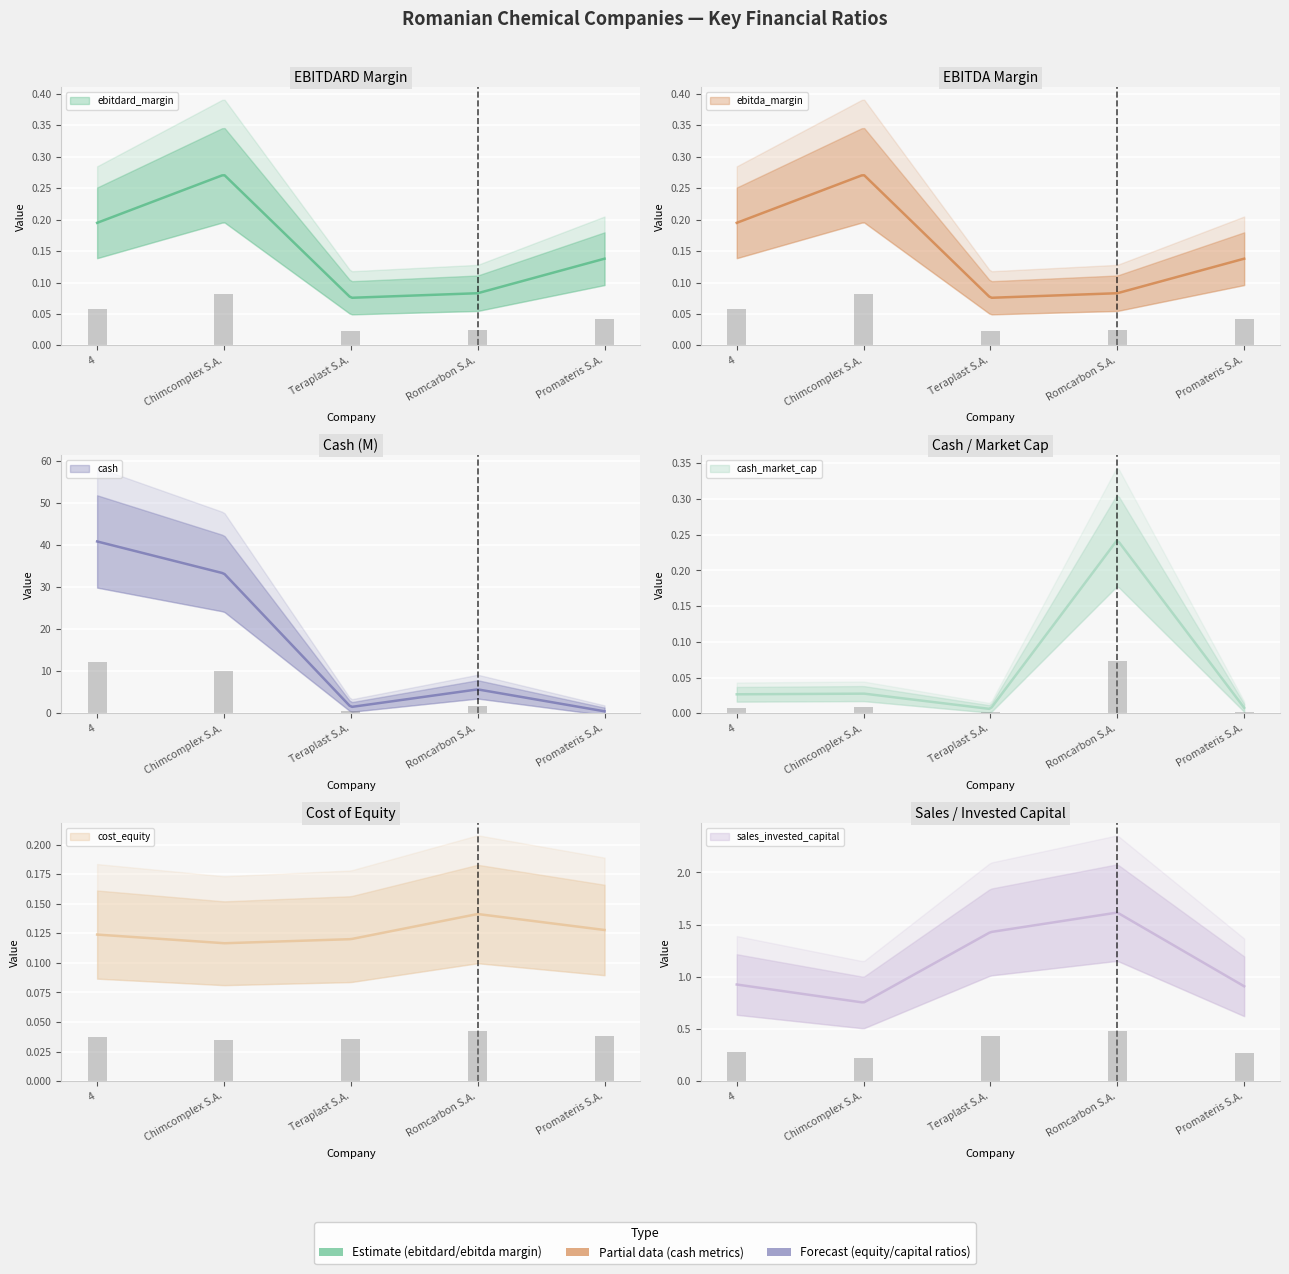

Reading left to right, what are all the values shown in this chart?

ebitdard_margin: 4=0.2	Chimcomplex S.A.=0.3	Teraplast S.A.=0.1	Romcarbon S.A.=0.1	Promateris S.A.=0.1
ebitda_margin: 4=0.2	Chimcomplex S.A.=0.3	Teraplast S.A.=0.1	Romcarbon S.A.=0.1	Promateris S.A.=0.1
cash: 4=40.9	Chimcomplex S.A.=33.3	Teraplast S.A.=1.5	Romcarbon S.A.=5.7	Promateris S.A.=0.5
cash_market_cap: 4=0.0	Chimcomplex S.A.=0.0	Teraplast S.A.=0.0	Romcarbon S.A.=0.2	Promateris S.A.=0.0
cost_equity: 4=0.1	Chimcomplex S.A.=0.1	Teraplast S.A.=0.1	Romcarbon S.A.=0.1	Promateris S.A.=0.1
sales_invested_capital: 4=0.9	Chimcomplex S.A.=0.8	Teraplast S.A.=1.4	Romcarbon S.A.=1.6	Promateris S.A.=0.9